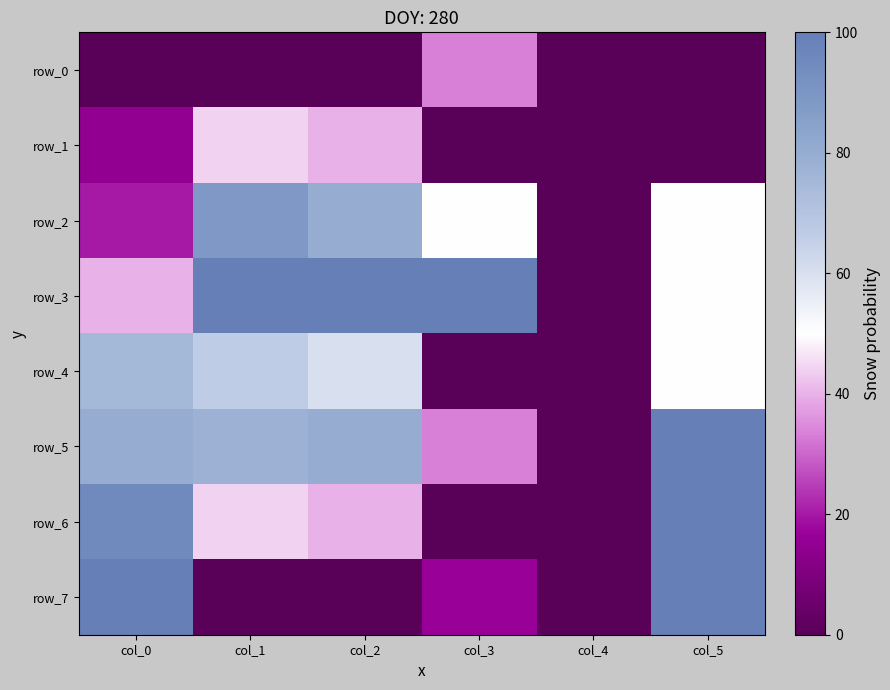

The value of row_1 at col_2 is 40.0. True or false?

True